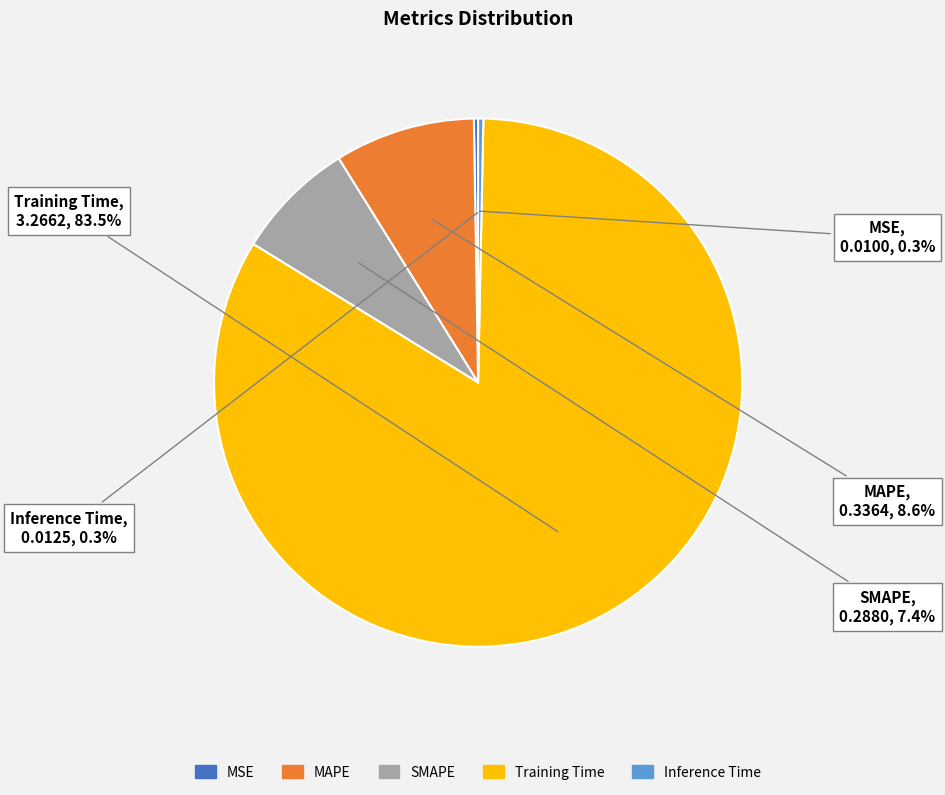

Which has a higher value, MAPE or SMAPE?

MAPE